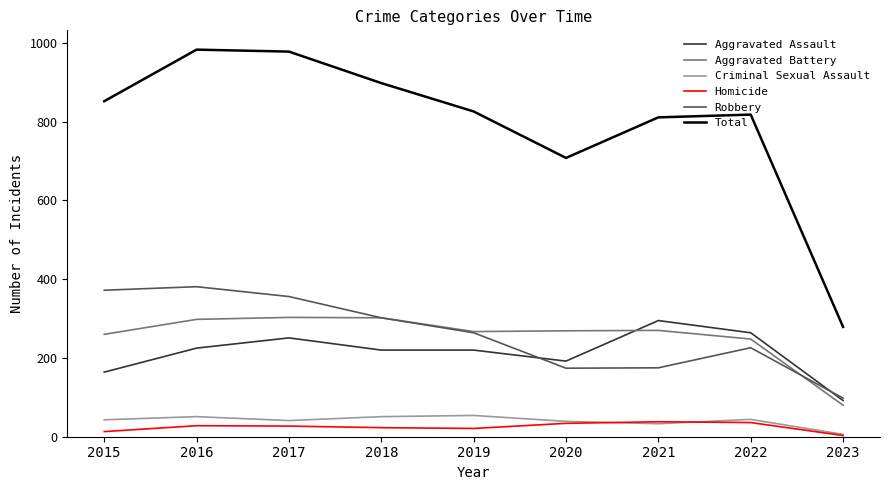

Which series has the largest range (max minus min)?

Total